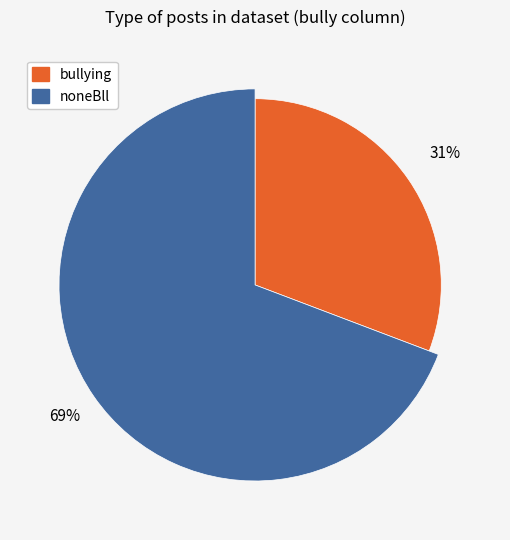

What is the ratio of the value at noneBll to the value at bullying?

2.2